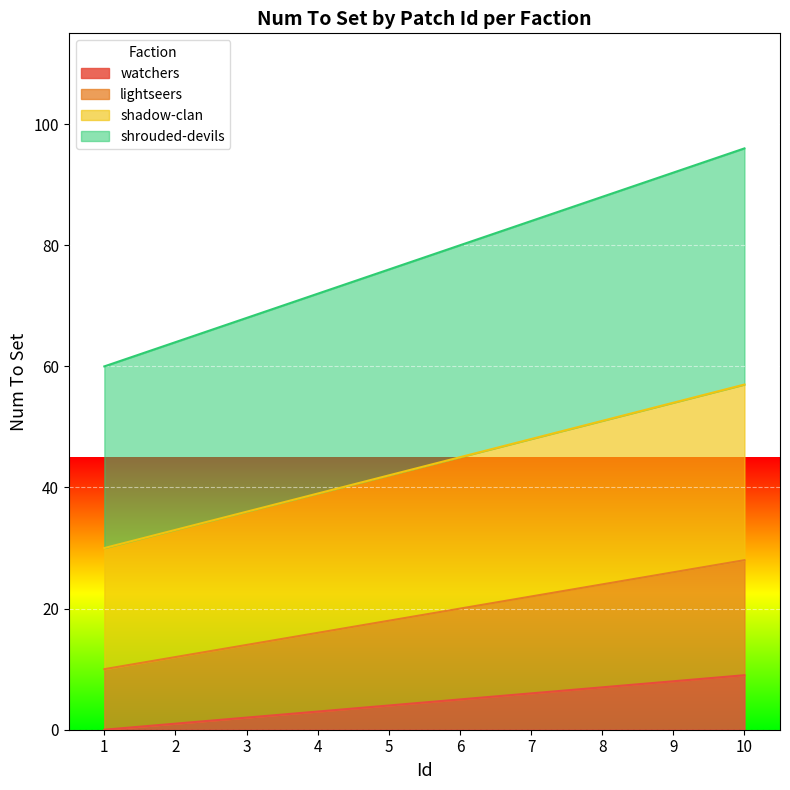

Which series has the largest total across all categories?

shrouded-devils